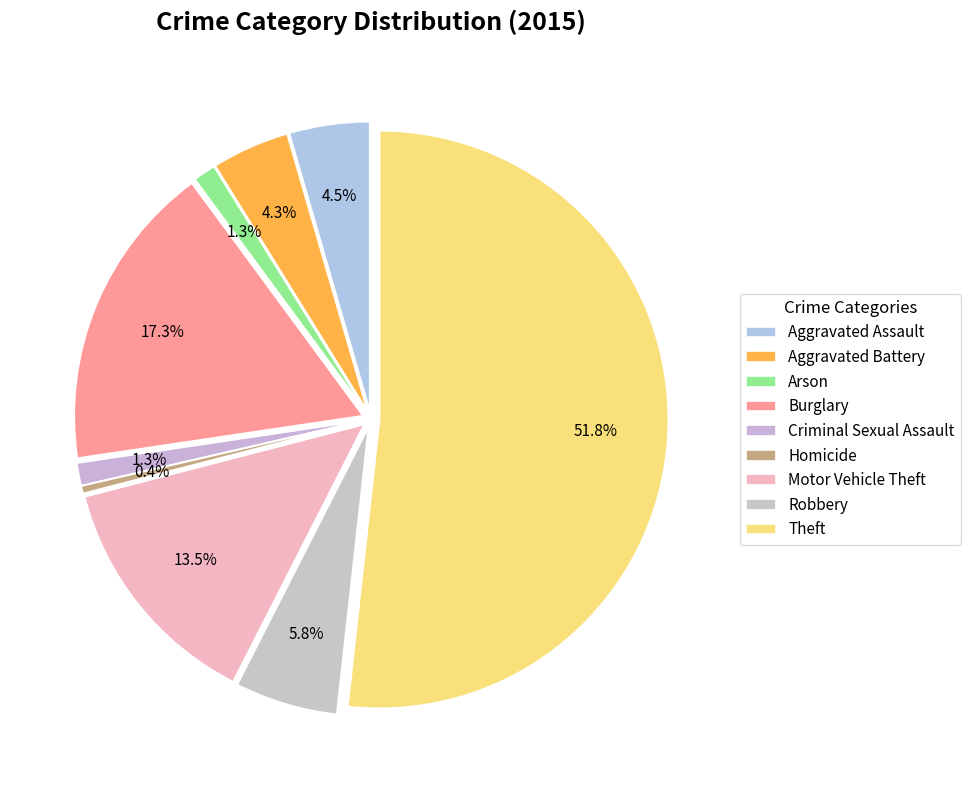

Does Homicide account for over 50% of the chart?

No